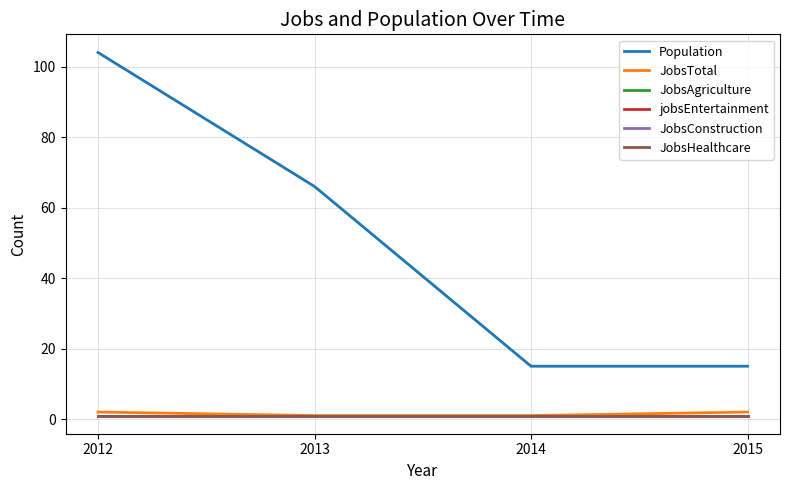

Is this an area chart (filled region under the line)?

No